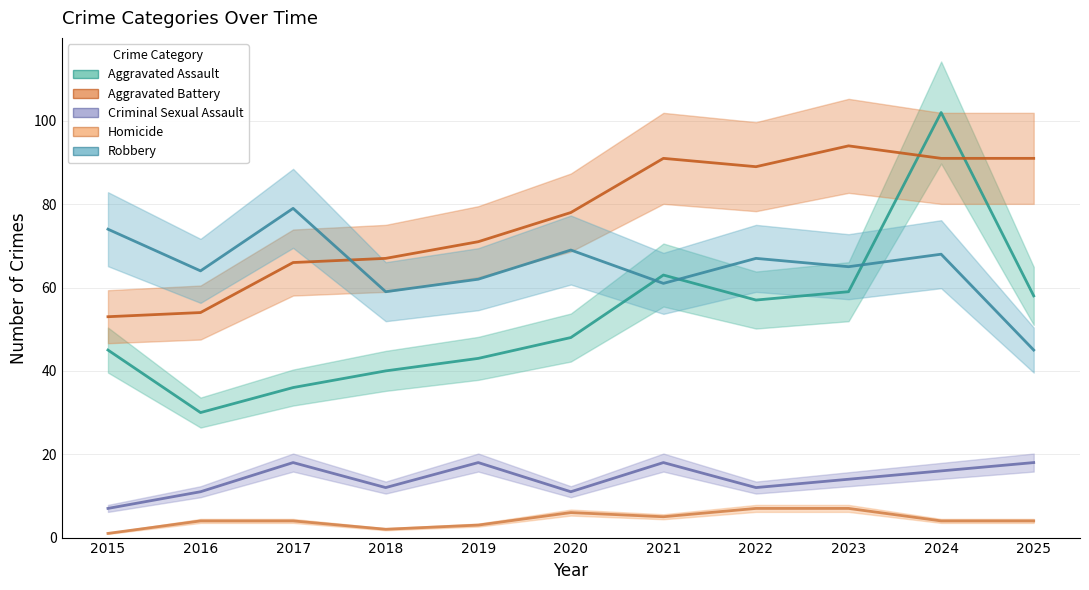

What is the difference between the second highest and minimum values in the Criminal Sexual Assault series?

11